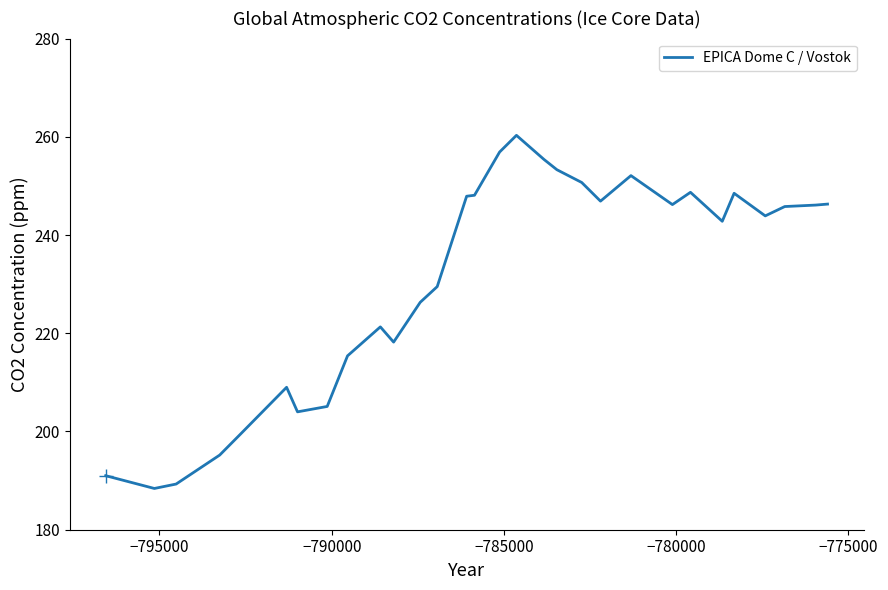

What is the difference between the maximum and minimum values?

71.9